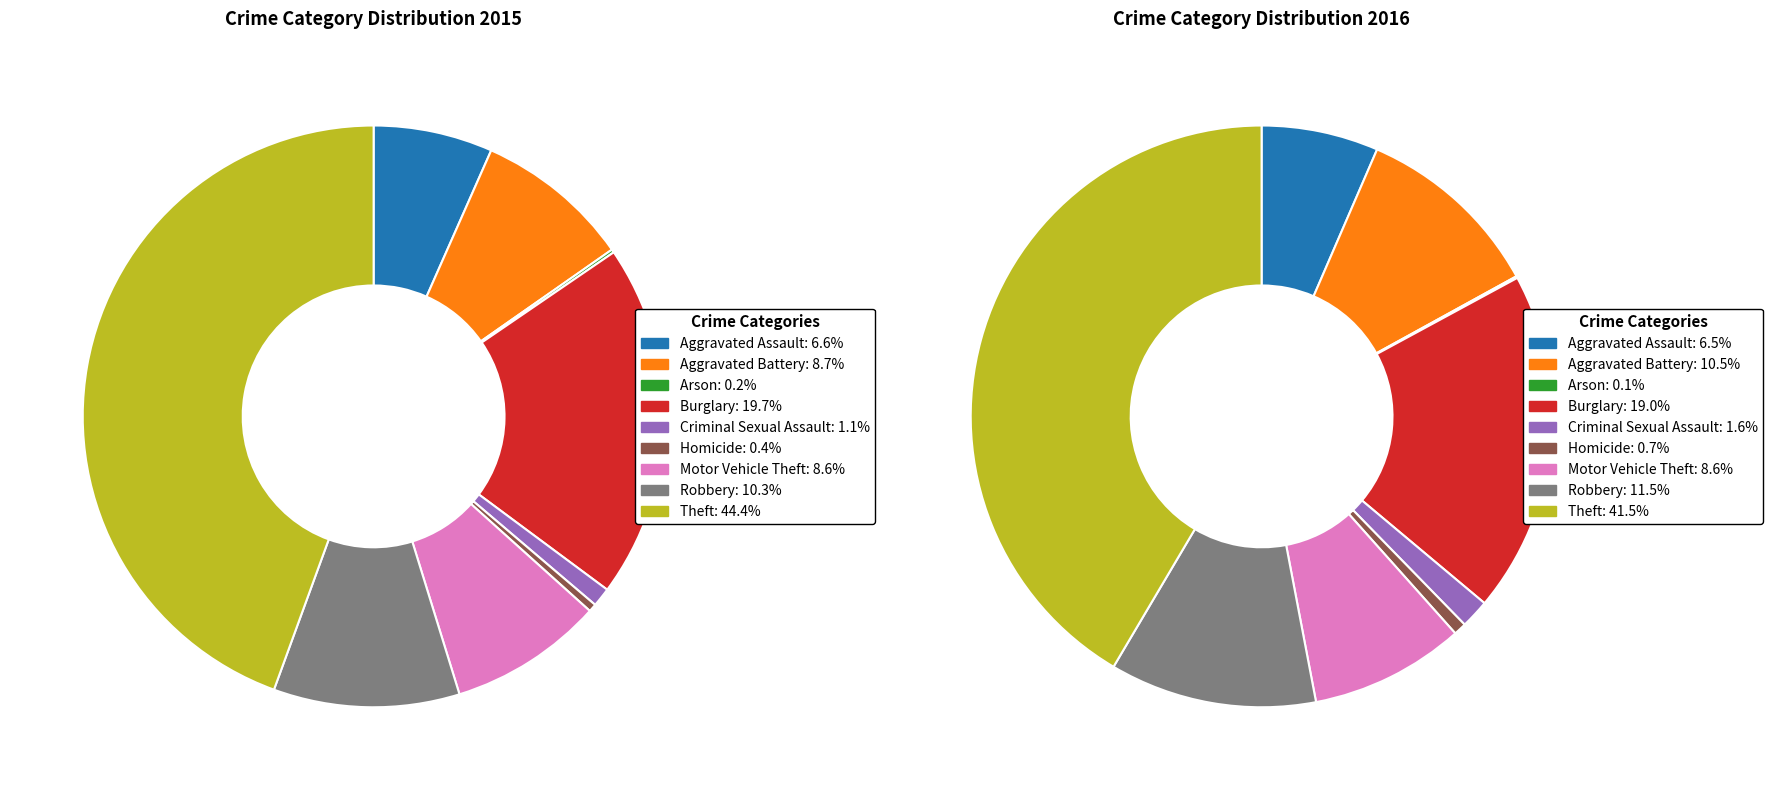

The Criminal Sexual Assault slice represents 10% of the pie. True or false?

False